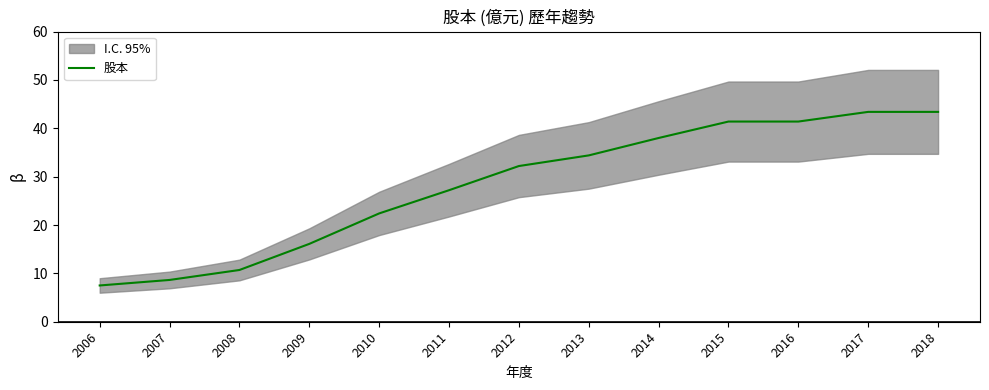

The value at 2014 is 57.7. True or false?

False